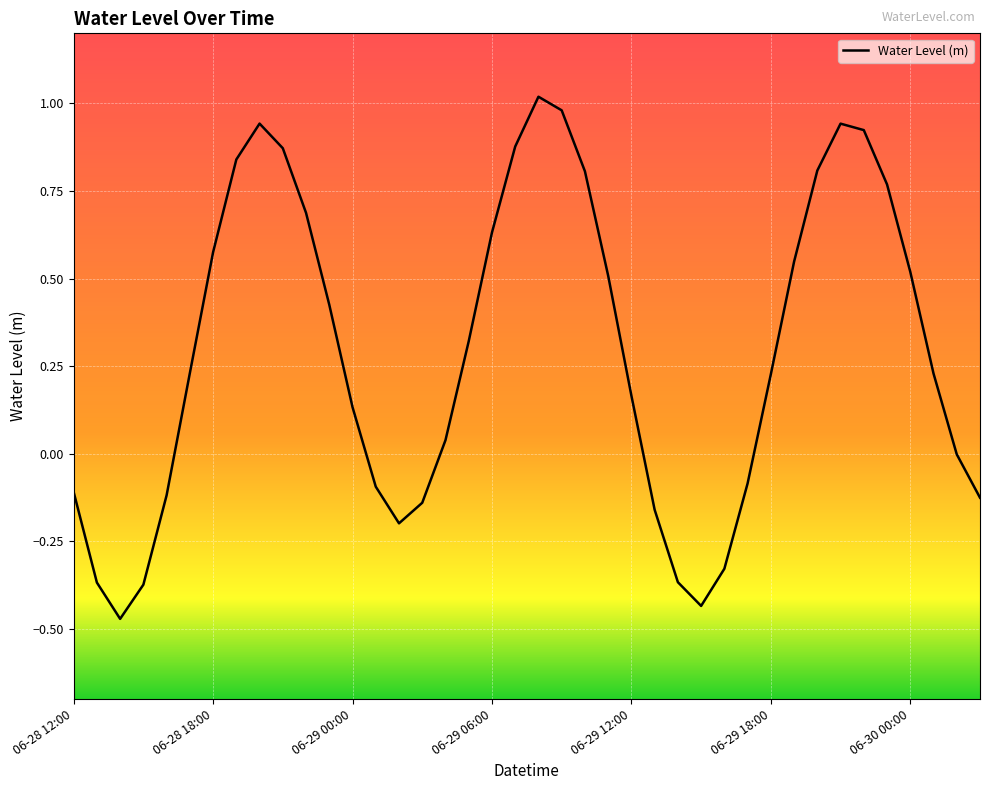

What is the difference between the maximum and minimum values?

1.5